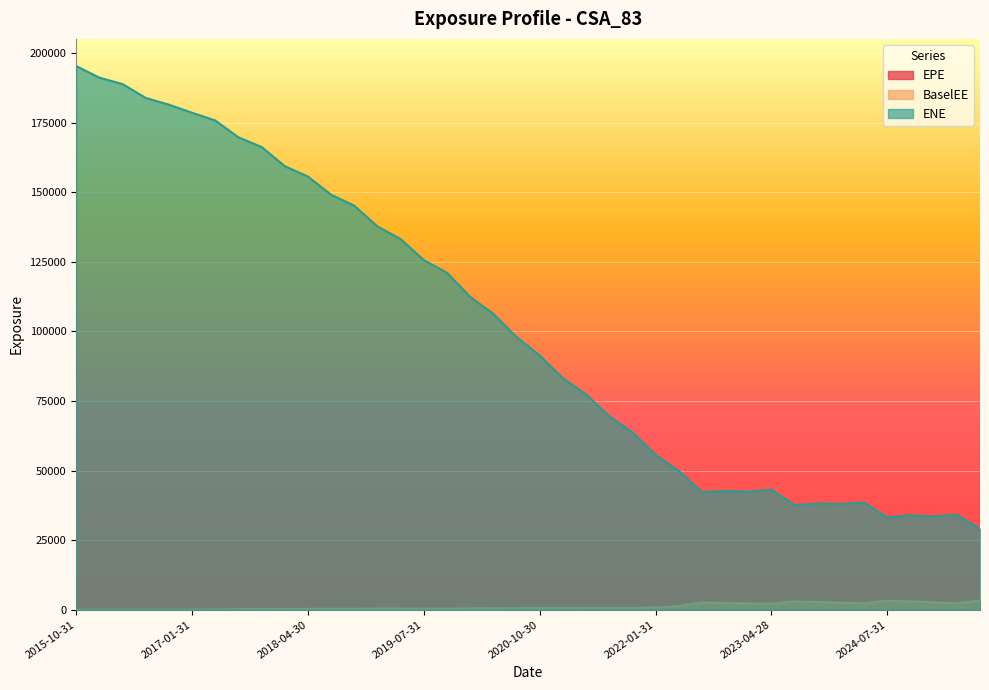

The value of EPE at 2022-04-29 is 1153.0. True or false?

True